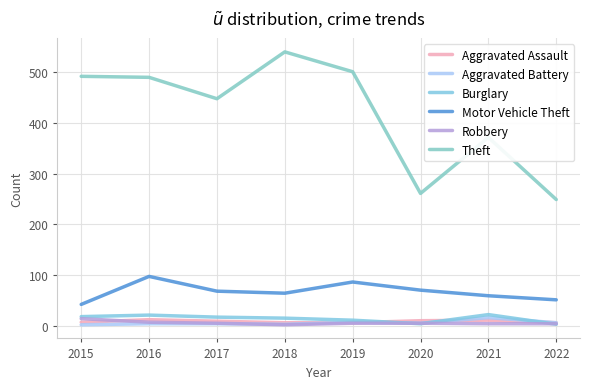

Reading left to right, list all the values displayed in this chart.

Aggravated Assault: 2015=8	2016=13	2017=10	2018=7	2019=7	2020=11	2021=12	2022=7
Aggravated Battery: 2015=3	2016=5	2017=5	2018=4	2019=8	2020=6	2021=17	2022=7
Burglary: 2015=19	2016=22	2017=18	2018=16	2019=12	2020=5	2021=23	2022=4
Motor Vehicle Theft: 2015=43	2016=98	2017=69	2018=65	2019=87	2020=71	2021=60	2022=52
Robbery: 2015=15	2016=8	2017=6	2018=3	2019=6	2020=6	2021=5	2022=5
Theft: 2015=491	2016=489	2017=447	2018=539	2019=500	2020=261	2021=371	2022=249